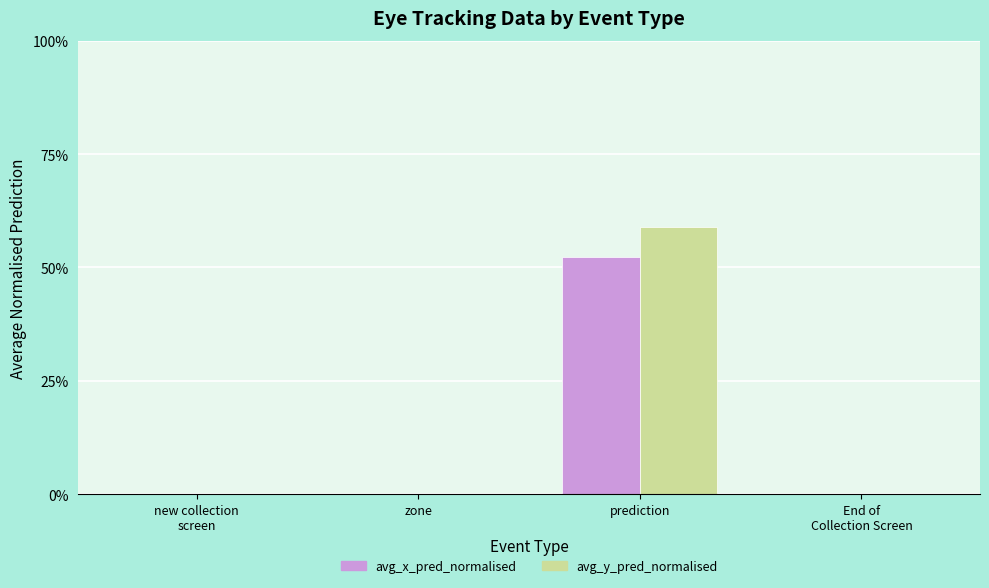

Count the avg_y_pred_normalised values in the range 0 to 1.

4